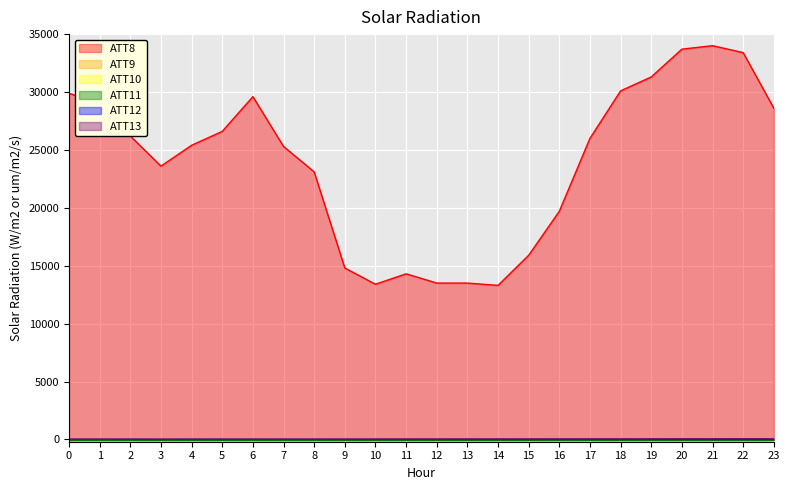

What is the difference between the maximum and minimum values in the ATT12 series?

5.2